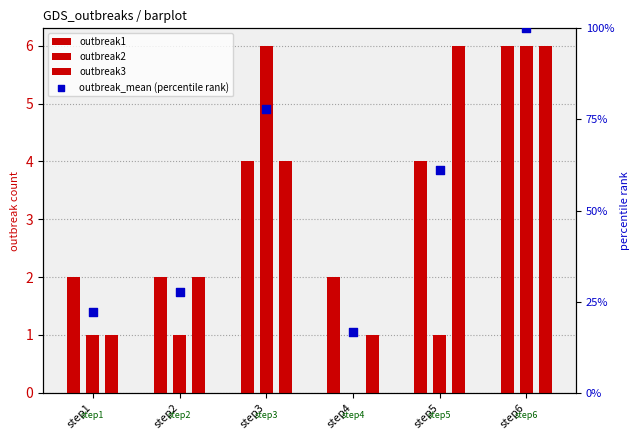

Which series reaches the minimum Y coordinate?

outbreak2